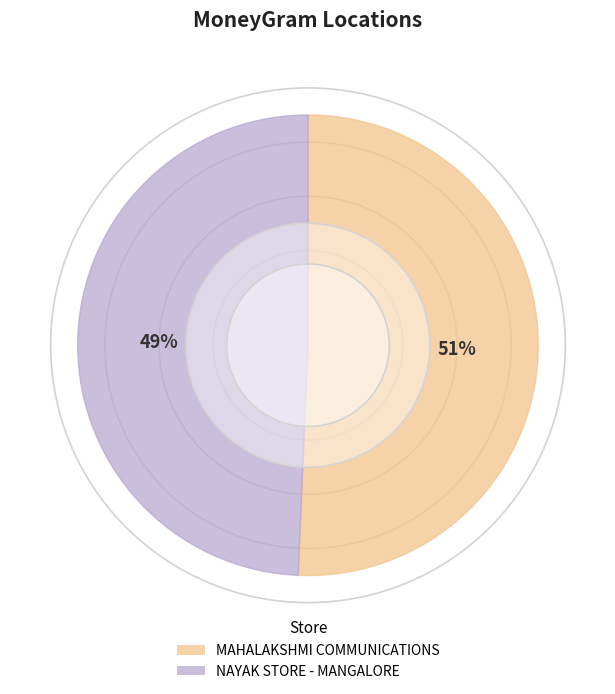

Is NAYAK STORE - MANGALORE the majority of the pie?

No